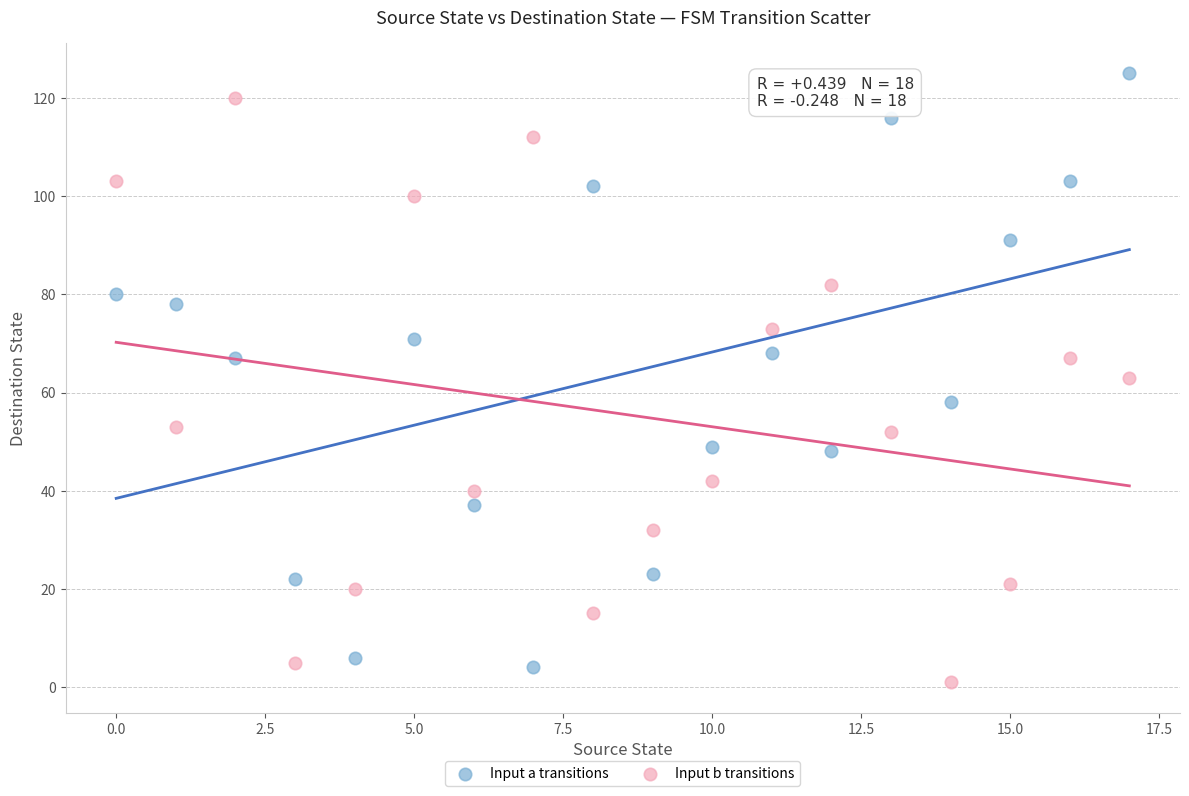

Which series contains the lowest Y value?

Input b transitions